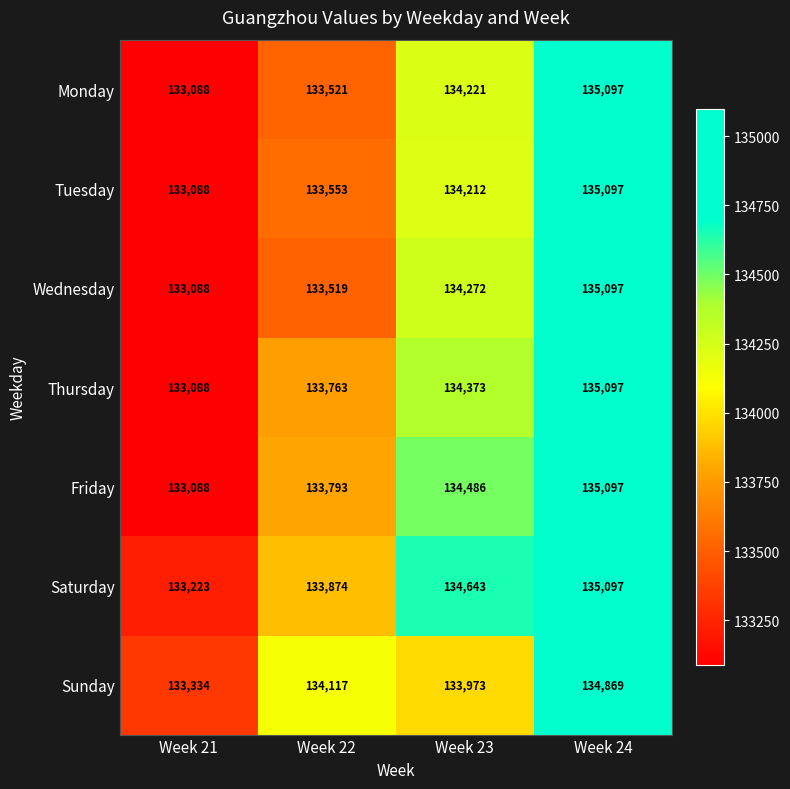

Between Week 21 and Week 22, which series saw the biggest shift?

Sunday